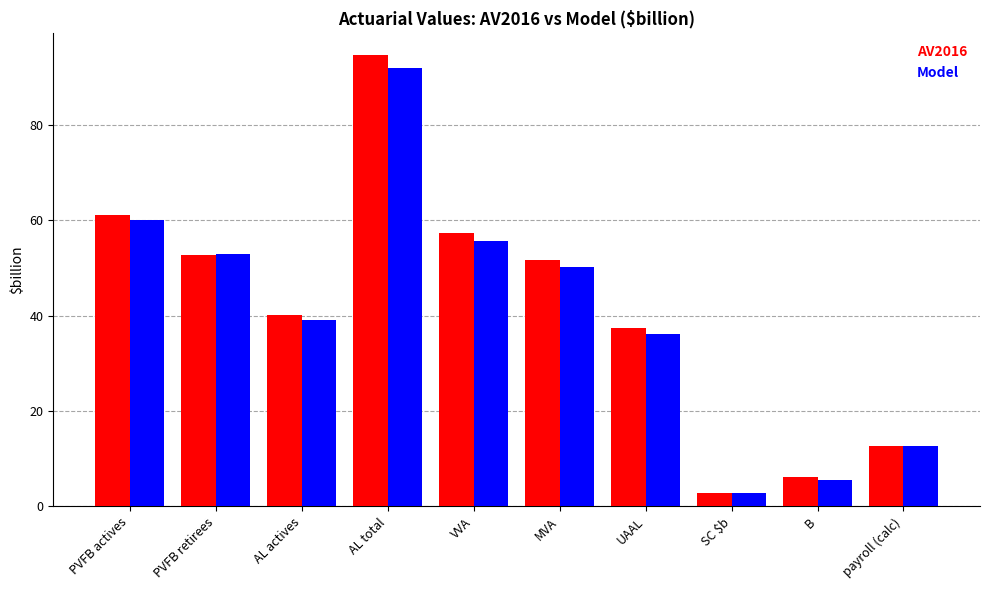

Which series changed the most between PVFB actives and AL actives?

Model